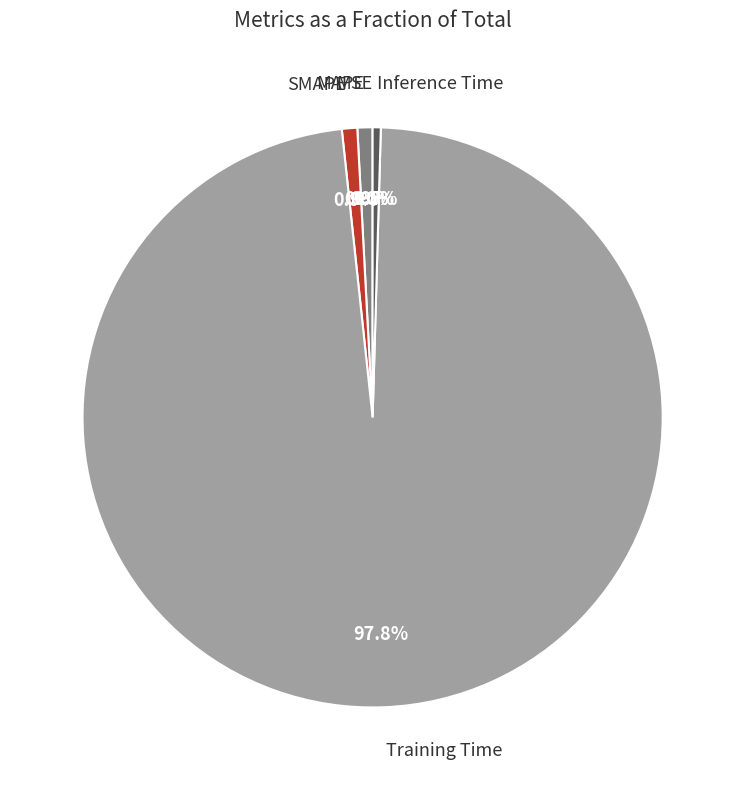

Is there any slice that represents more than half of the pie?

Yes